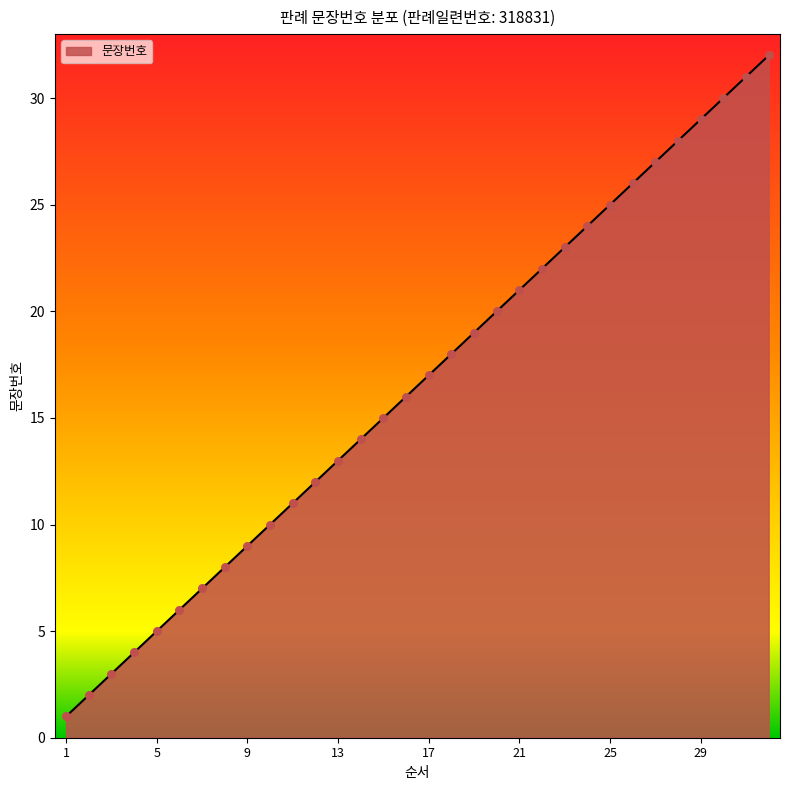

What is the difference between the maximum and minimum values?

31